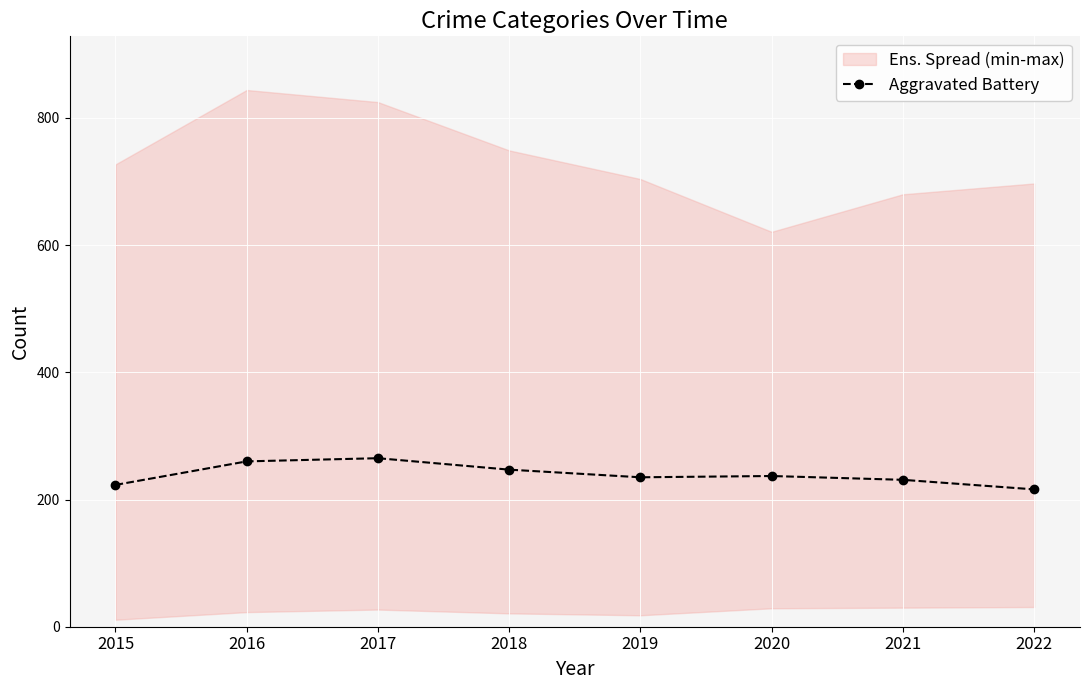

What is the minimum value shown in the chart?

216